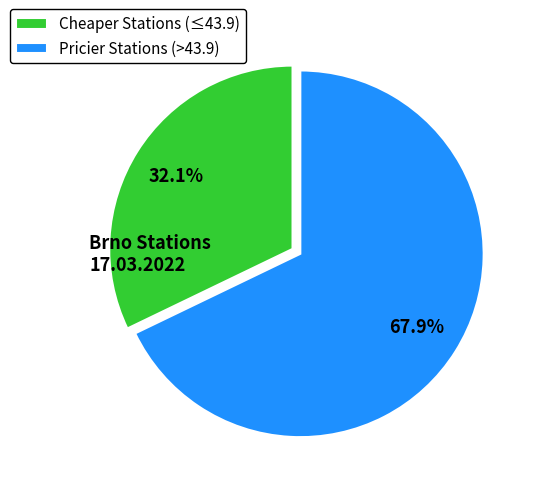

Approximately how many times larger is the value at Pricier Stations (>43.9) compared to Cheaper Stations (≤43.9)?

2.1